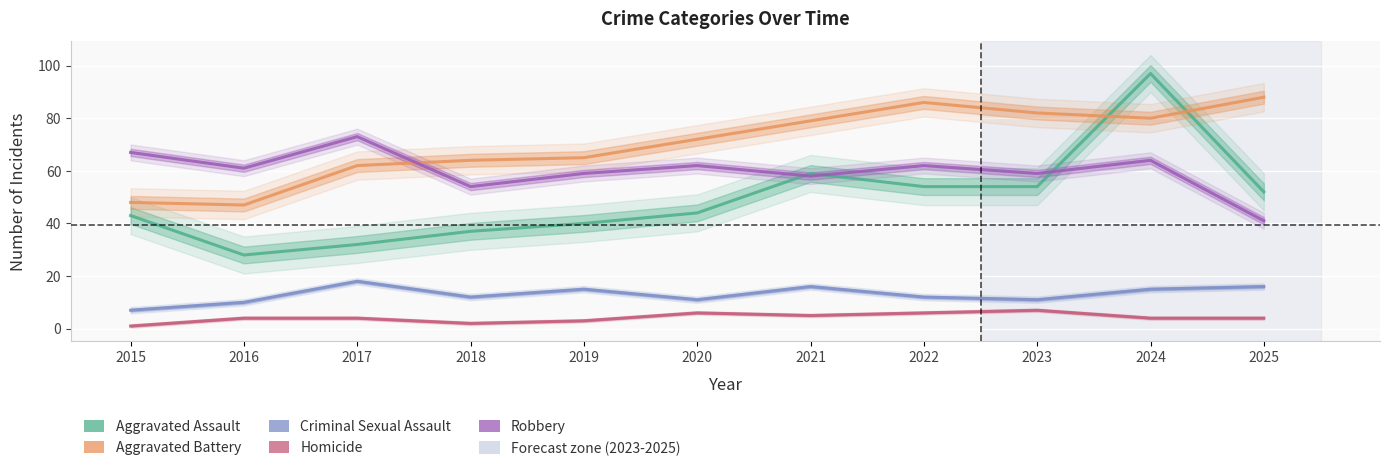

True or false: Aggravated Assault and Criminal Sexual Assault intersect in this chart.

False